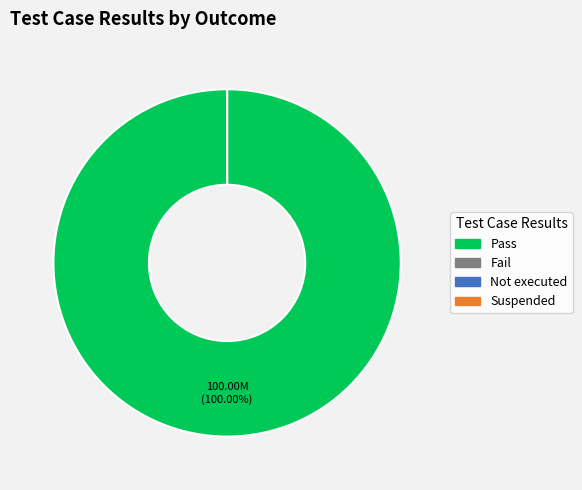

To the nearest percent, what percentage of the pie is Pass?

100%